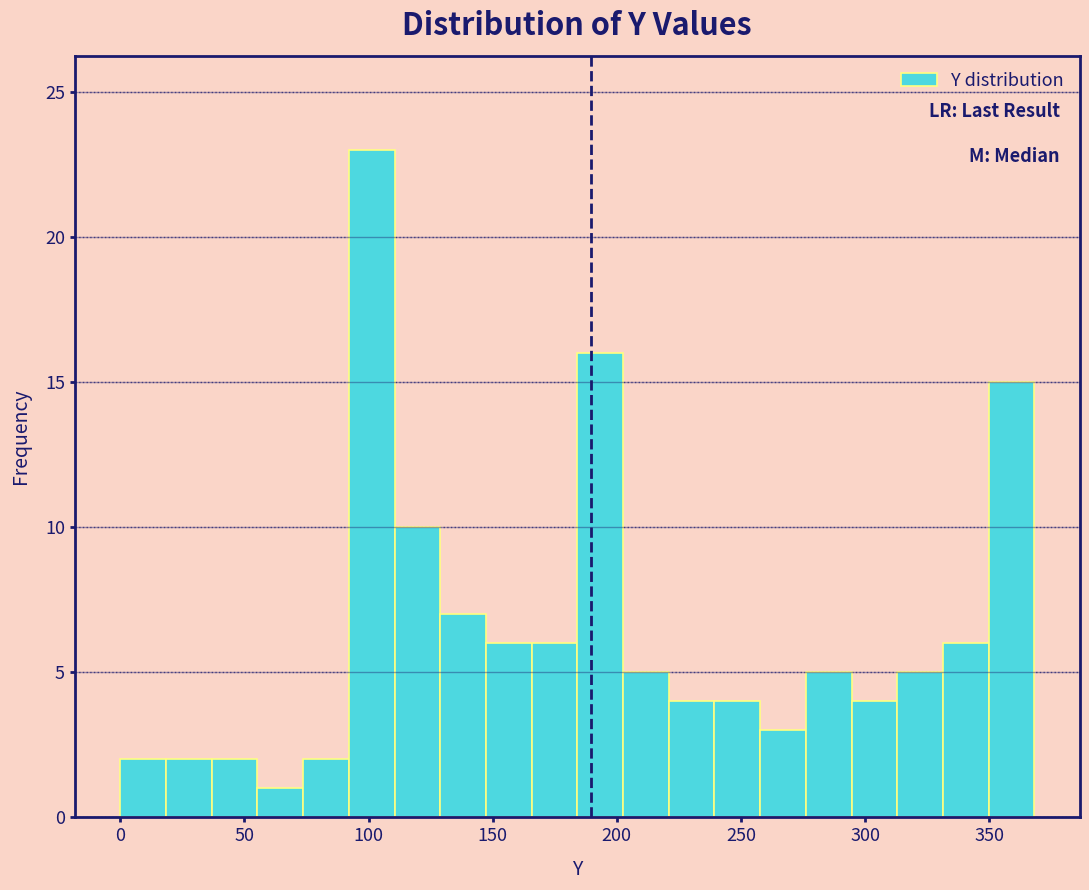

Around what value on the x-axis is the tallest bar? Give the approximate position of its centre, as read against the axis.

100